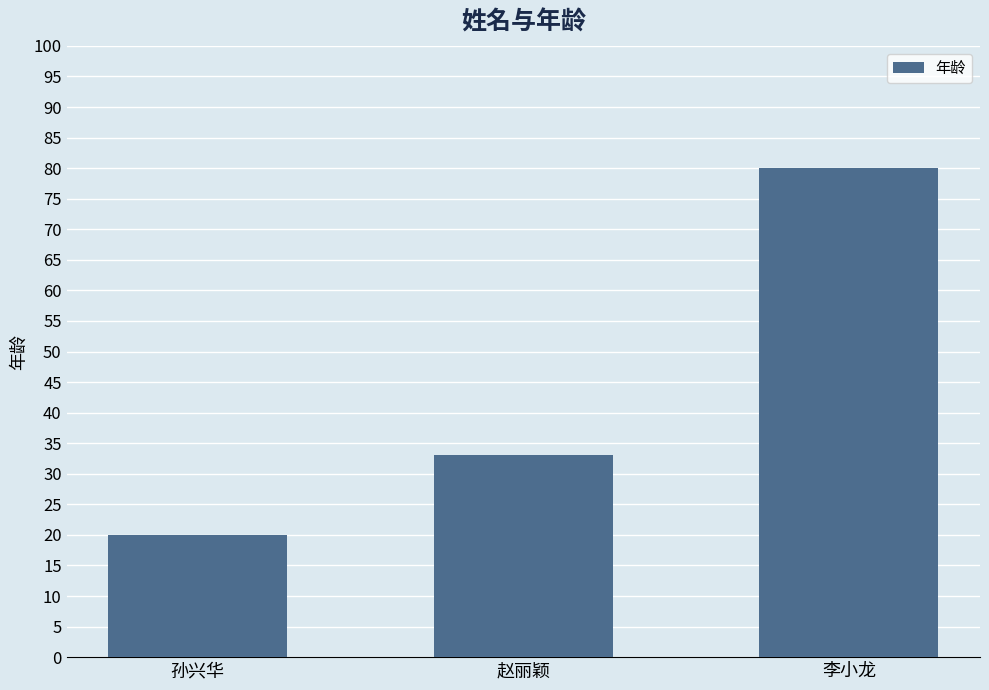

What is the maximum value shown in the chart?

80